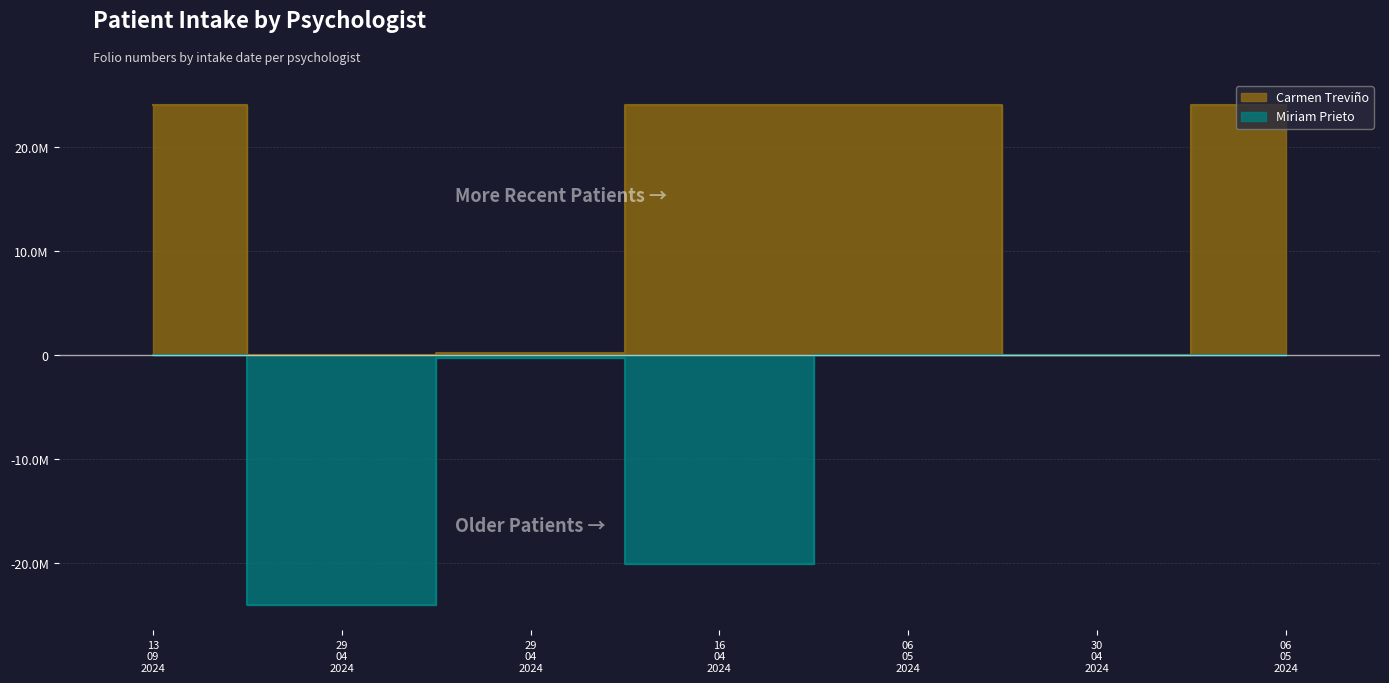

True or false: Miriam Prieto has more than 1 interior local peaks.

False